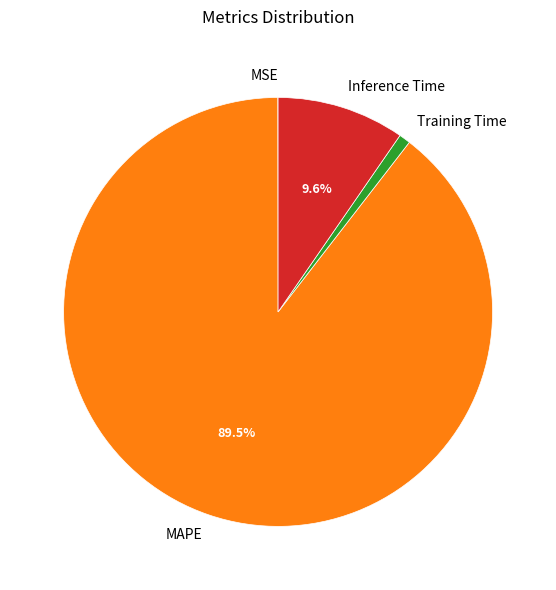

True or false: Inference Time accounts for 20% of the total.

False